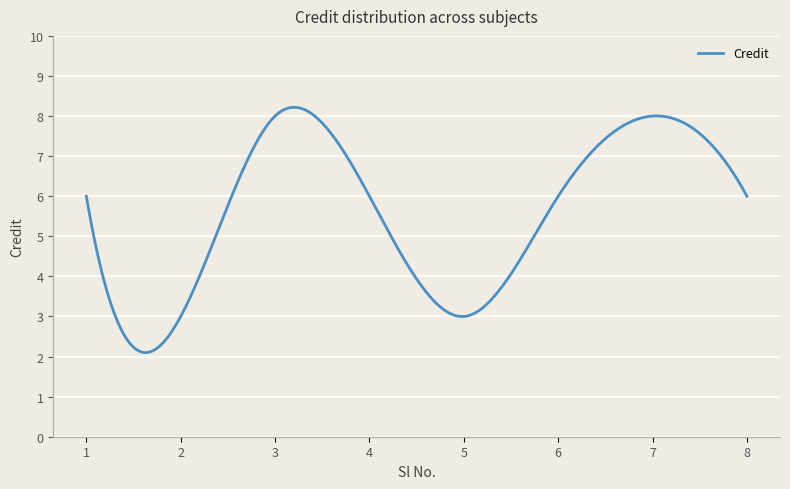

What is the smallest value displayed?

2.1